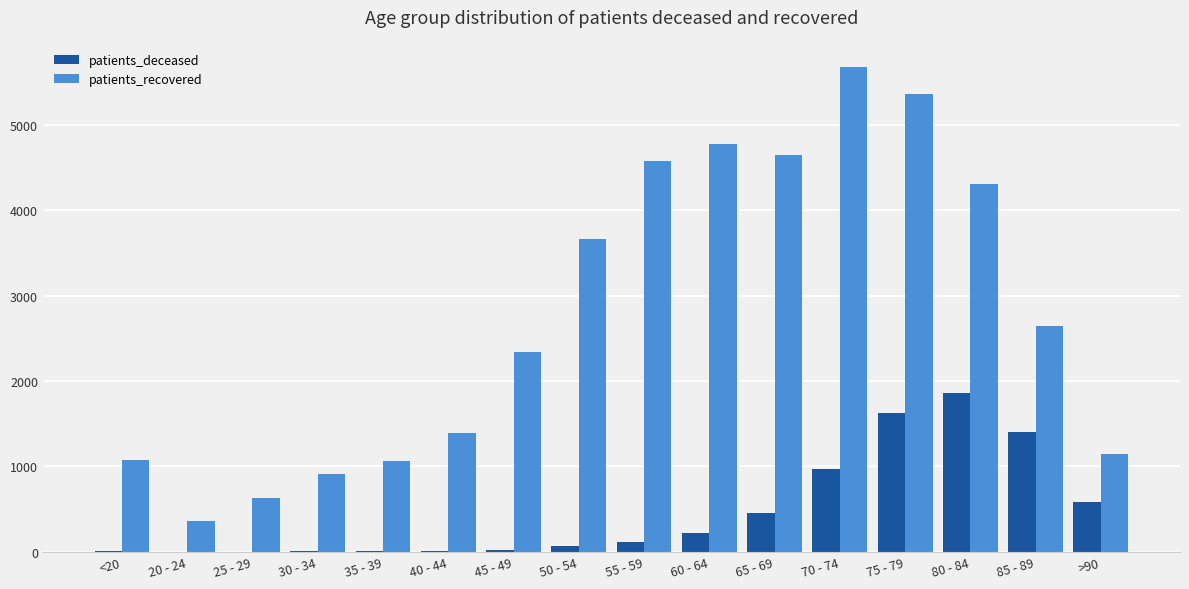

Which category has the highest value in the patients_deceased series?

80 - 84